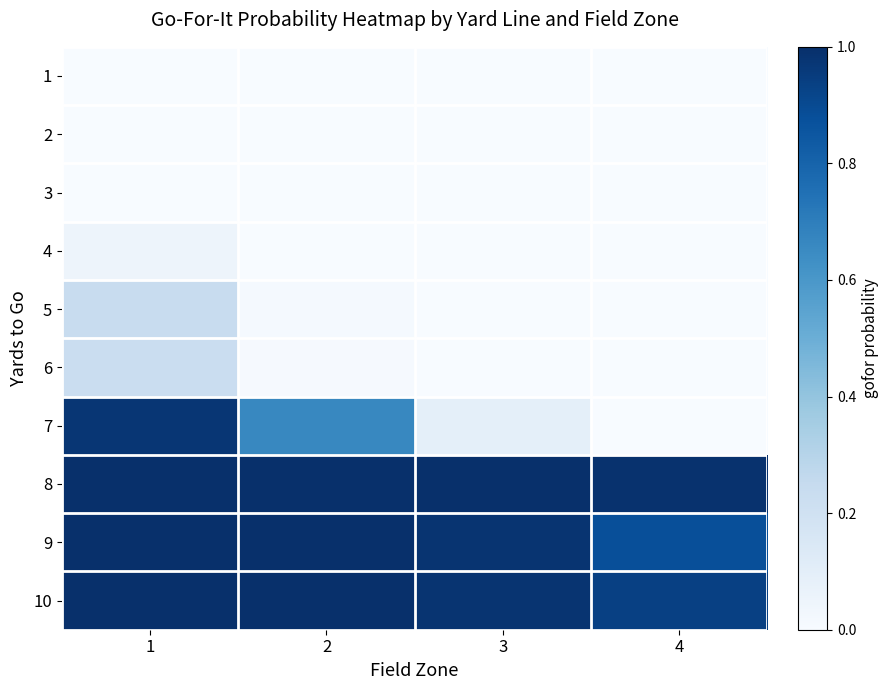

What is the spread (max minus min) of values at 3?

1.0